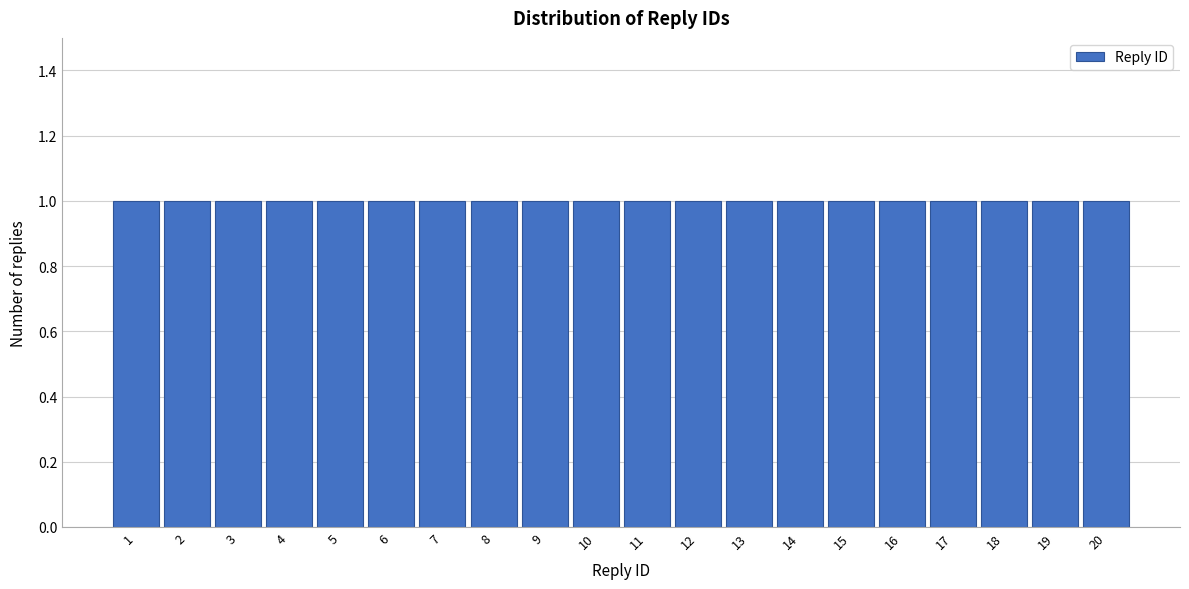

Reading left to right, list every bar in this chart as the range it spans on the x-axis followed by its height. The values are not printed on the chart, so give them approximately, as read against the axis.

0.5 to 1.5: 1
1.5 to 2.5: 1
2.5 to 3.5: 1
3.5 to 4.5: 1
4.5 to 5.5: 1
5.5 to 6.5: 1
6.5 to 7.5: 1
7.5 to 8.5: 1
8.5 to 9.5: 1
9.5 to 10.5: 1
10.5 to 11.5: 1
11.5 to 12.5: 1
12.5 to 13.5: 1
13.5 to 14.5: 1
14.5 to 15.5: 1
15.5 to 16.5: 1
16.5 to 17.5: 1
17.5 to 18.5: 1
18.5 to 19.5: 1
19.5 to 20.5: 1